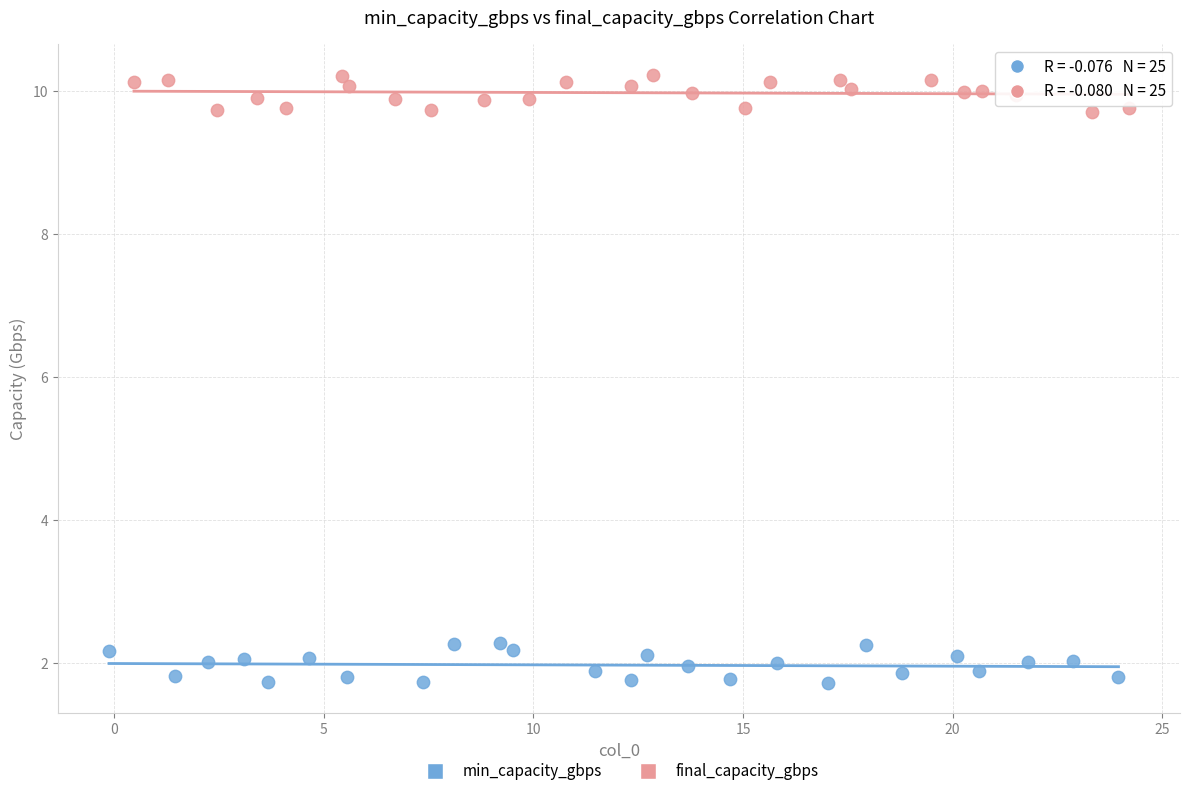

Which series contains the highest Y value?

final_capacity_gbps